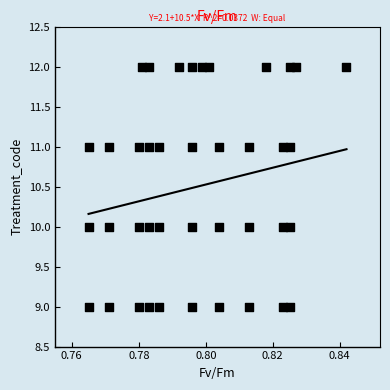

What is the range of Y values (max minus min)?

3